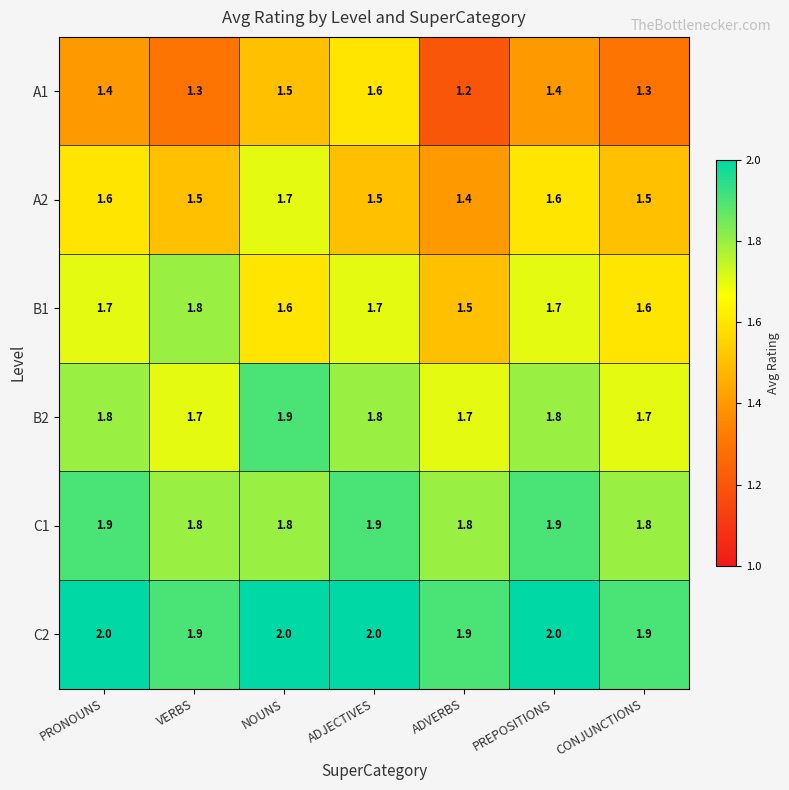

Count the C1 values in the range 1 to 2.

7